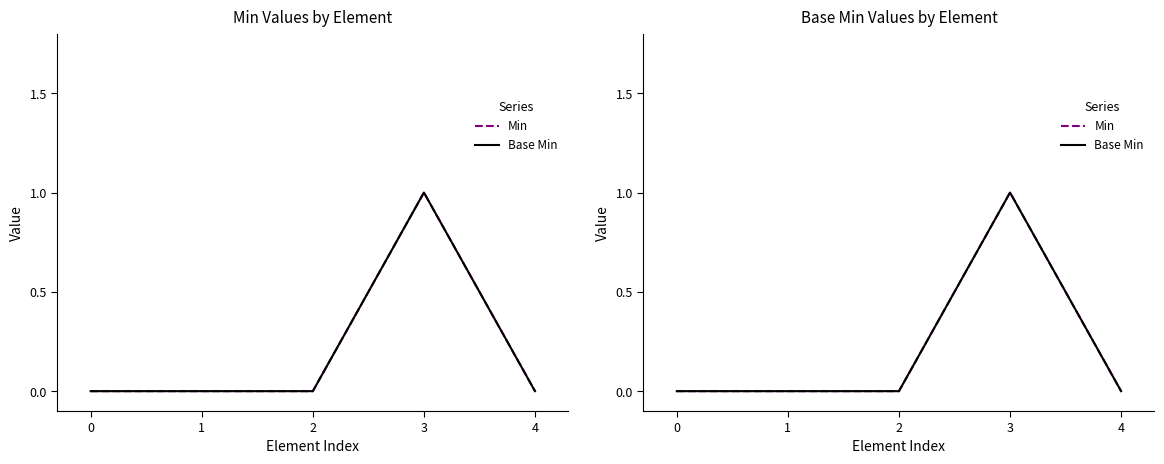

Reading left to right, what are all the values shown in this chart?

Min: 0	0	0	1	0
Base Min: 0	0	0	1	0